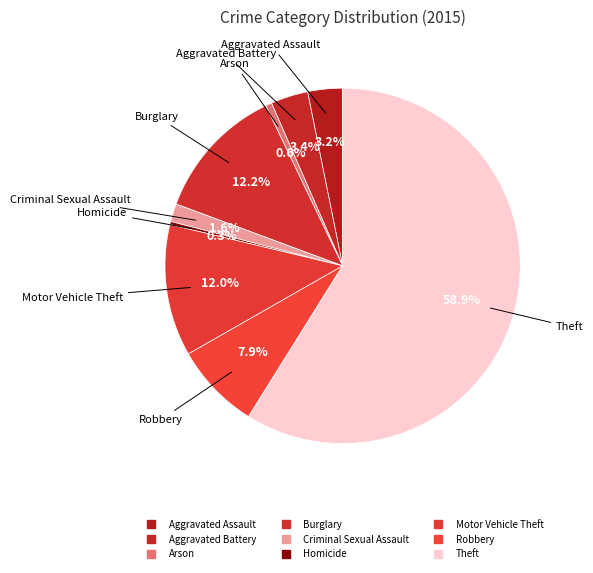

Is Aggravated Battery the majority of the pie?

No